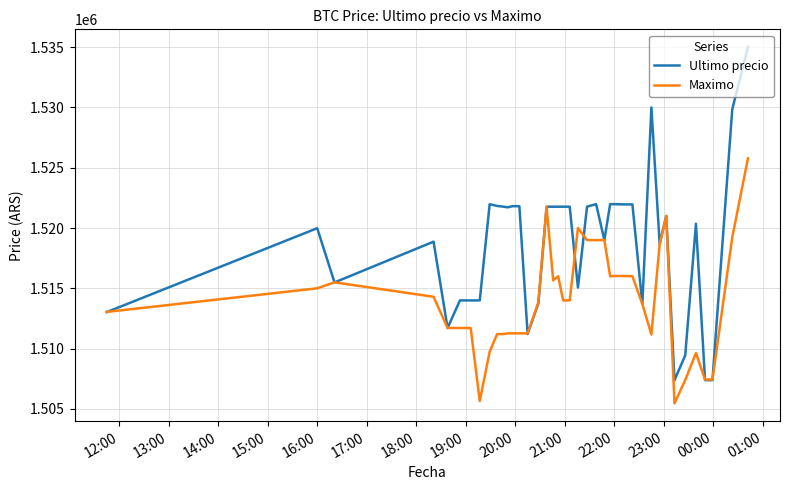

Does the chart have visible grid lines?

Yes